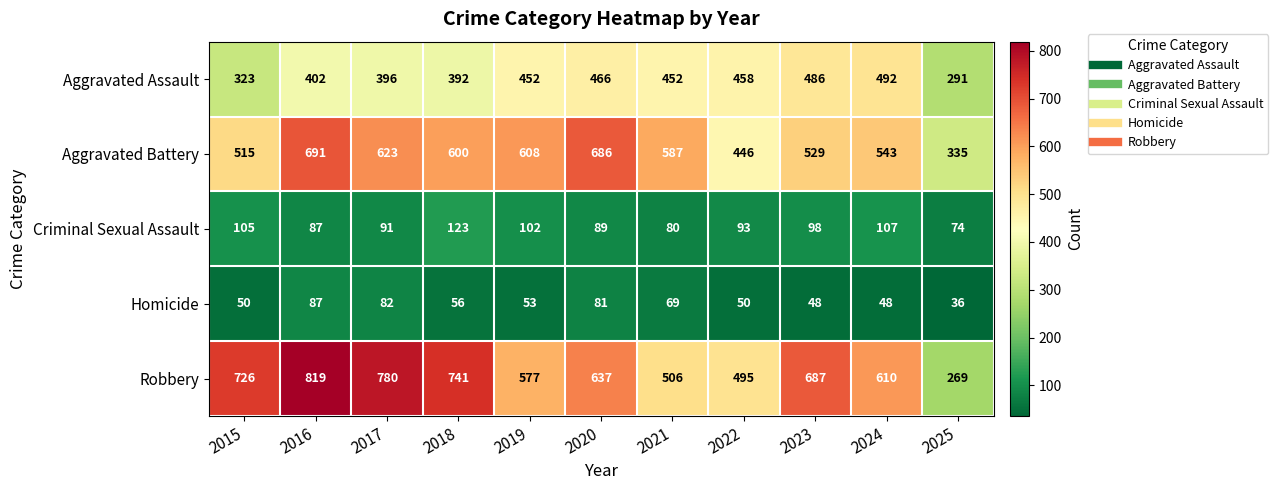

What is the difference between the Aggravated Assault values at 2024 and 2016?

90